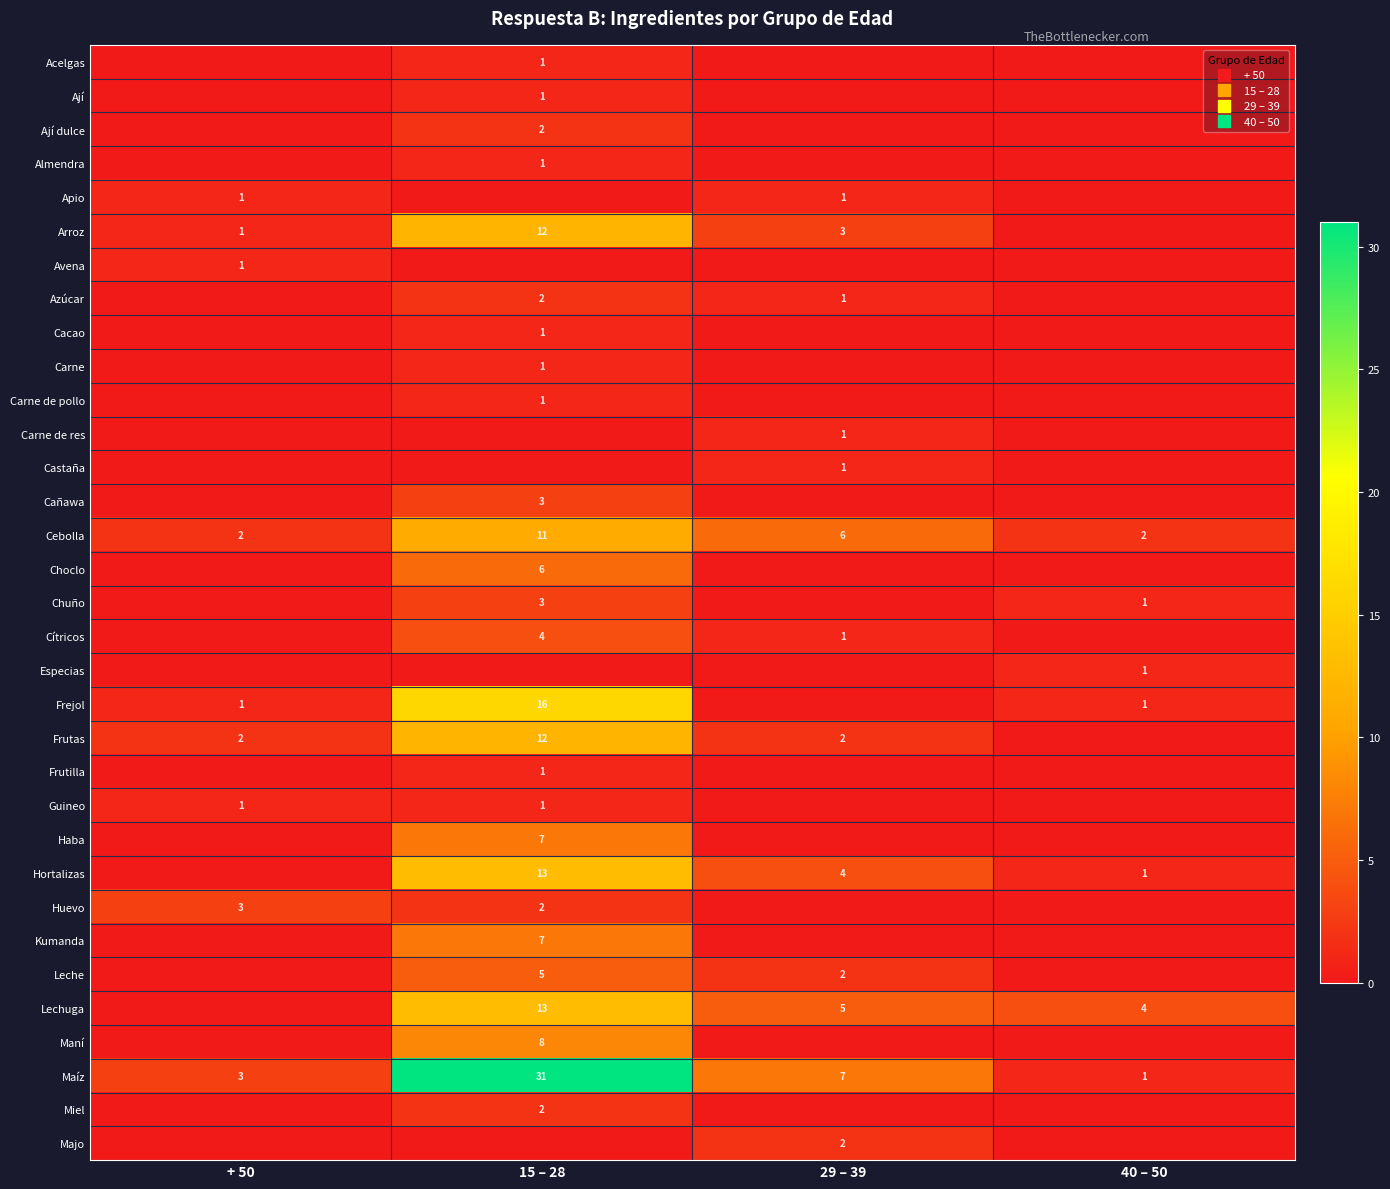

At how many categories does at least one series exceed 7?

1